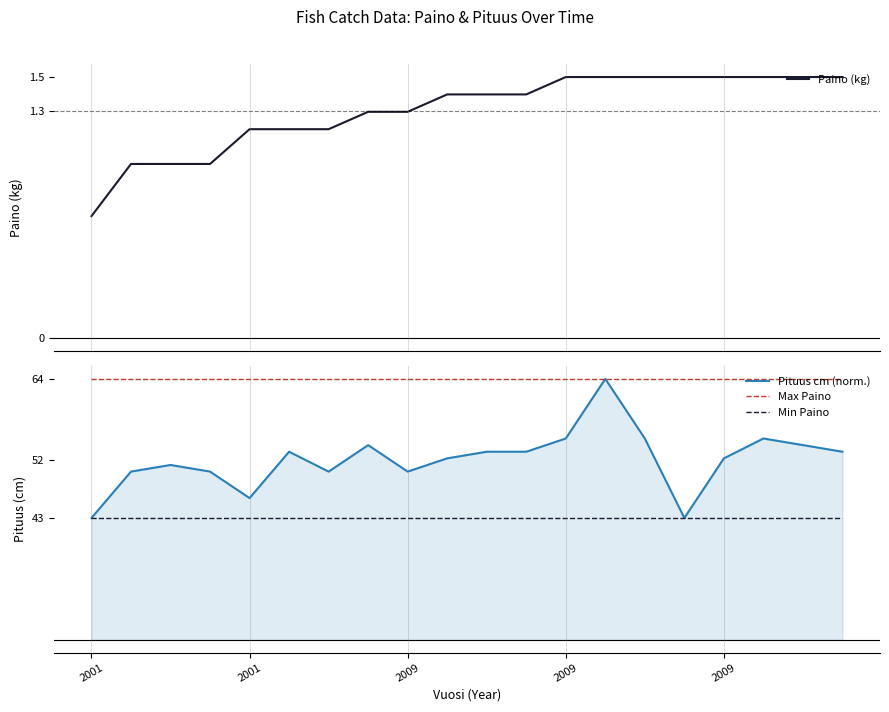

How many Paino (kg) values are between 1 and 2?

19